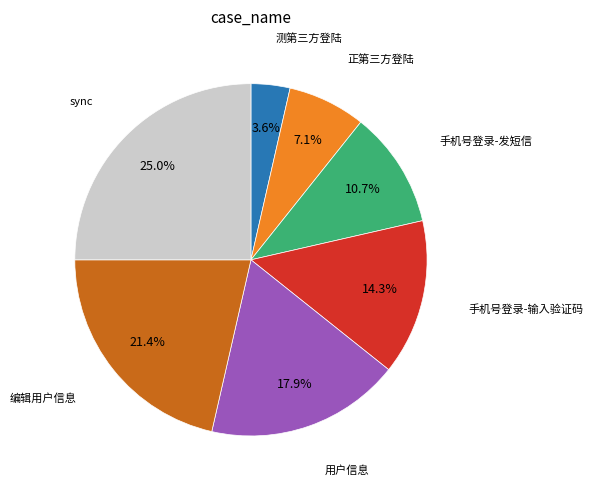

How many slices are in this pie chart?

7